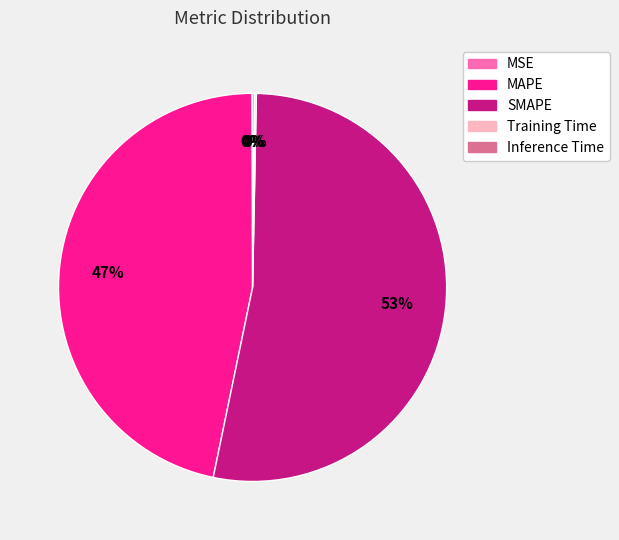

To the nearest percent, what is the difference between the largest and smallest slice percentages?

53%